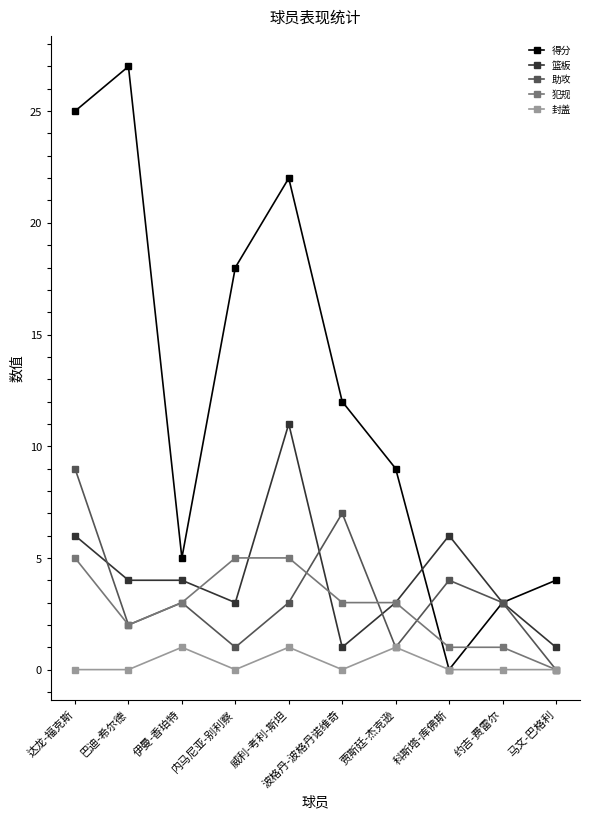

What is the label of the 1st point from the right?

马文-巴格利